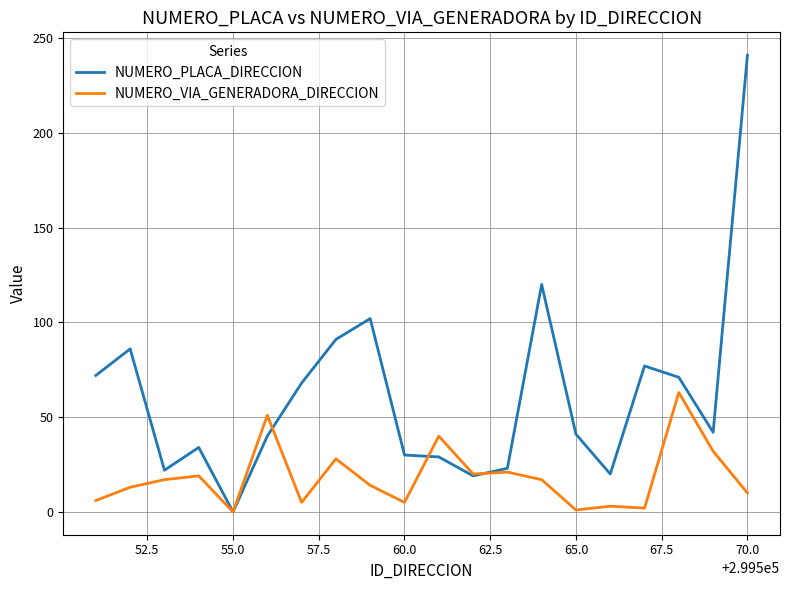

Which series has the largest range (max minus min)?

NUMERO_PLACA_DIRECCION